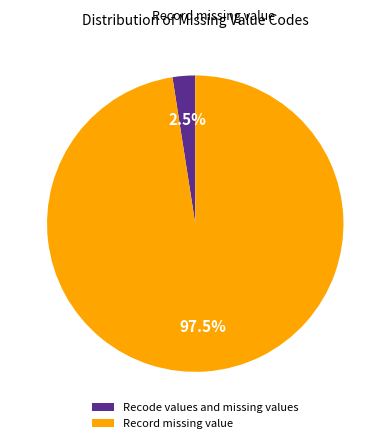

What portion of the pie excludes Recode values and missing values?

97.5%